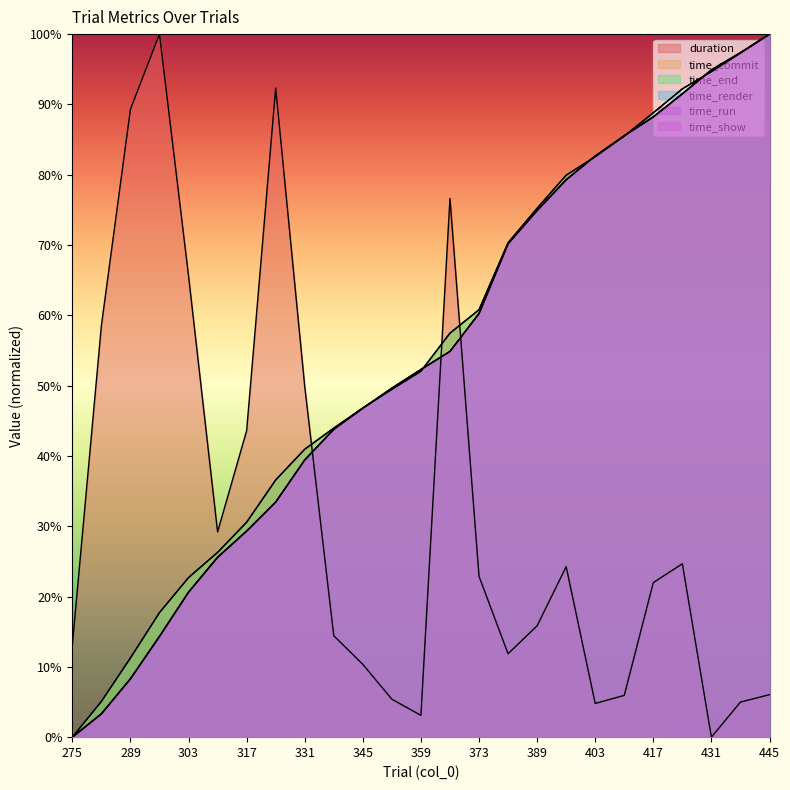

Reading left to right, transcribe all the data shown in this chart.

duration: 0.1	0.6	0.9	1.0	0.7	0.3	0.4	0.9	0.5	0.1	0.1	0.1	0.0	0.8	0.2	0.1	0.2	0.2	0.0	0.1	0.2	0.2	0.0	0.0	0.1
time_commit: 0.0	0.1	0.1	0.2	0.2	0.3	0.3	0.4	0.4	0.4	0.5	0.5	0.5	0.6	0.6	0.7	0.8	0.8	0.8	0.9	0.9	0.9	0.9	1.0	1.0
time_end: 0.0	0.1	0.1	0.2	0.2	0.3	0.3	0.4	0.4	0.4	0.5	0.5	0.5	0.6	0.6	0.7	0.8	0.8	0.8	0.9	0.9	0.9	0.9	1.0	1.0
time_render: 0.0	0.0	0.1	0.1	0.2	0.3	0.3	0.3	0.4	0.4	0.5	0.5	0.5	0.5	0.6	0.7	0.7	0.8	0.8	0.9	0.9	0.9	0.9	1.0	1.0
time_run: 0.0	0.0	0.1	0.1	0.2	0.3	0.3	0.3	0.4	0.4	0.5	0.5	0.5	0.5	0.6	0.7	0.7	0.8	0.8	0.9	0.9	0.9	0.9	1.0	1.0
time_show: 0.0	0.0	0.1	0.1	0.2	0.3	0.3	0.3	0.4	0.4	0.5	0.5	0.5	0.5	0.6	0.7	0.7	0.8	0.8	0.9	0.9	0.9	0.9	1.0	1.0